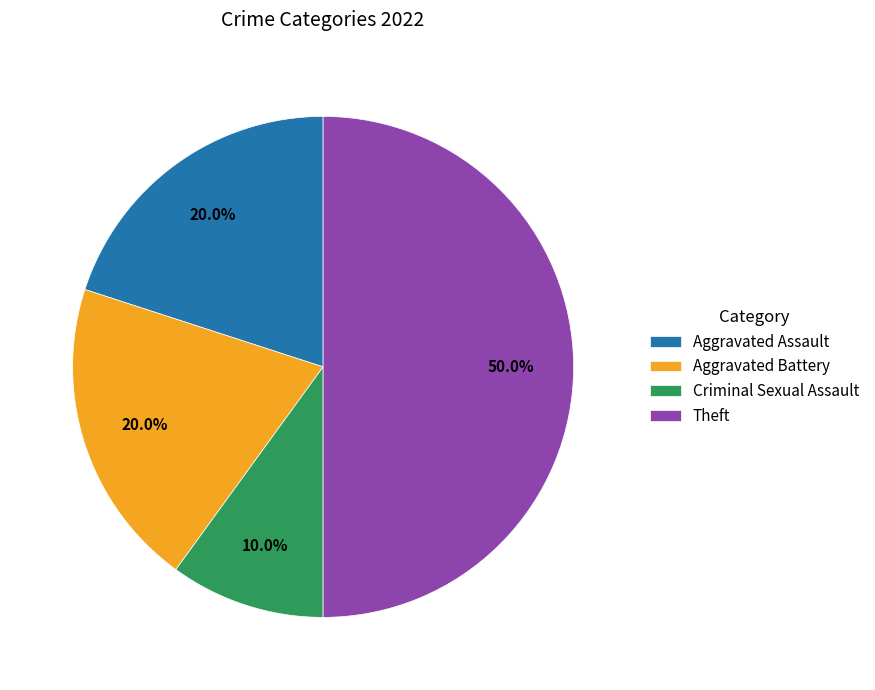

How many segments does this pie chart have?

4